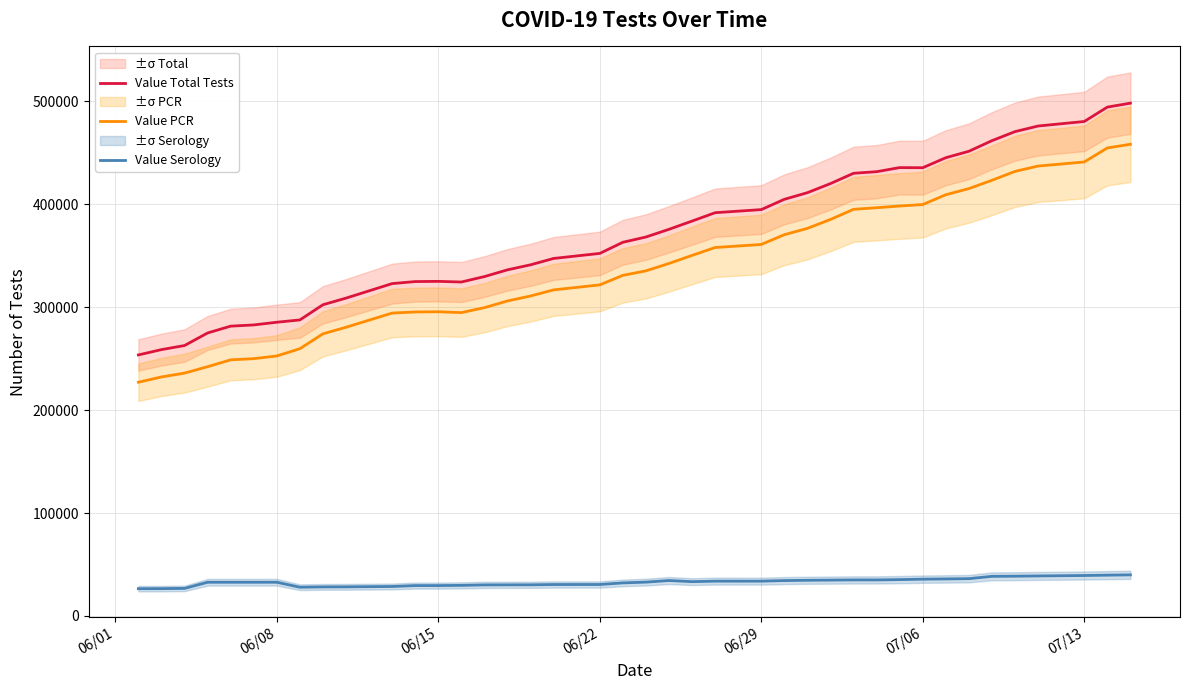

True or false: Value PCR and Value Serology cross at least once.

False